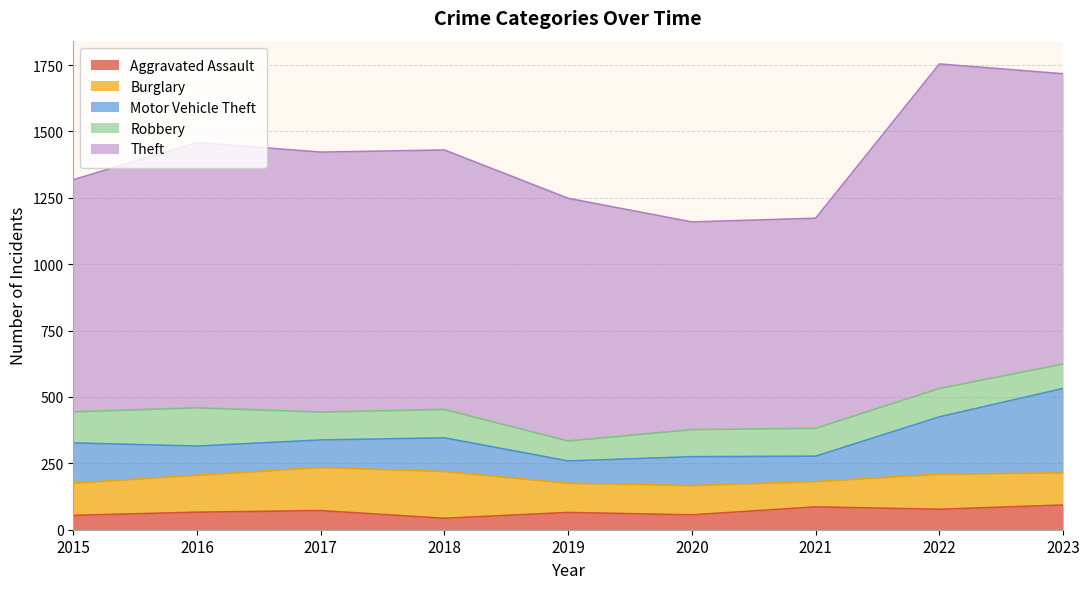

What is the value of the Aggravated Assault point at the 6th from the left?

56